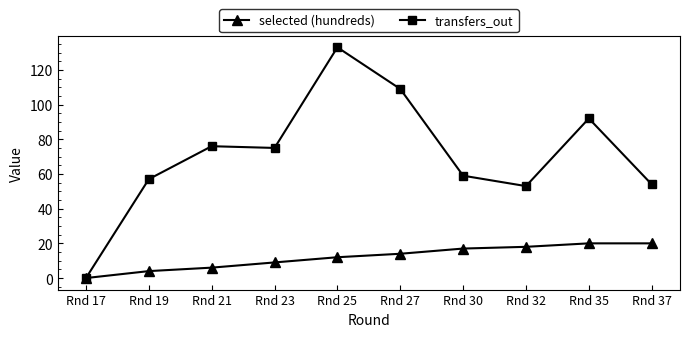

What is the spread (max minus min) of values at Rnd 19?

53